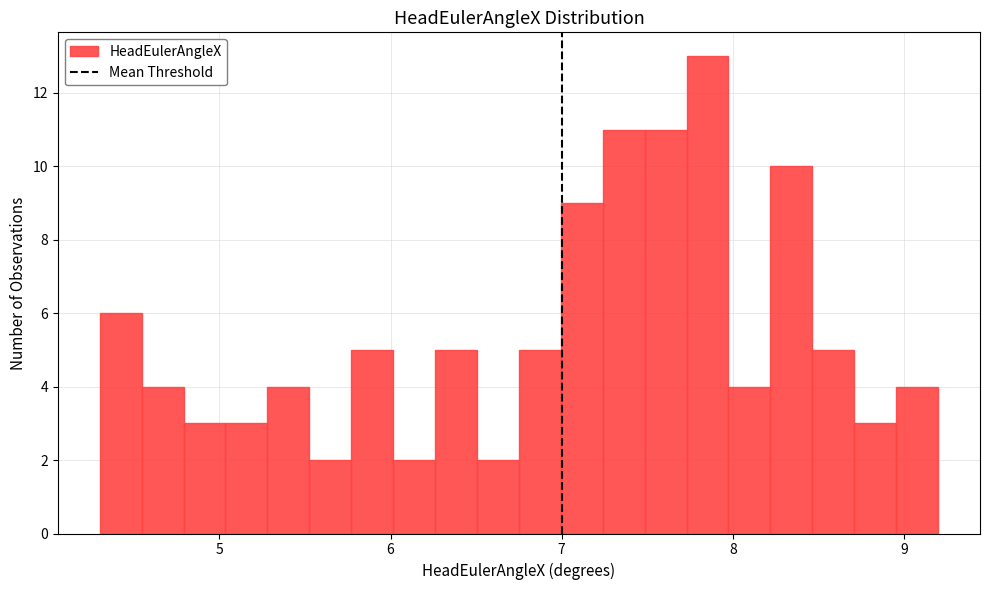

Around what value on the x-axis is the tallest bar? Give the approximate position of its centre, as read against the axis.

7.9